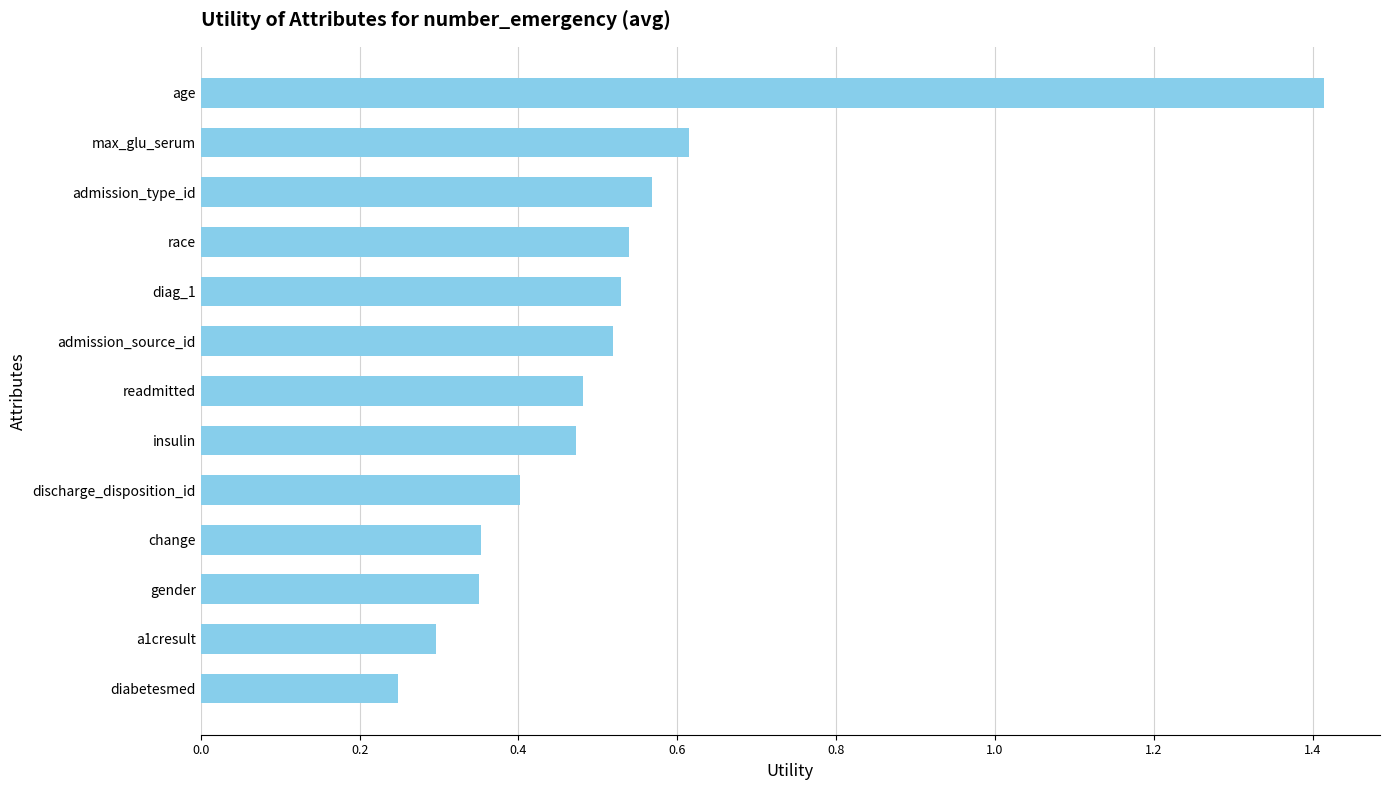

Which has a higher value, admission_source_id or age?

age